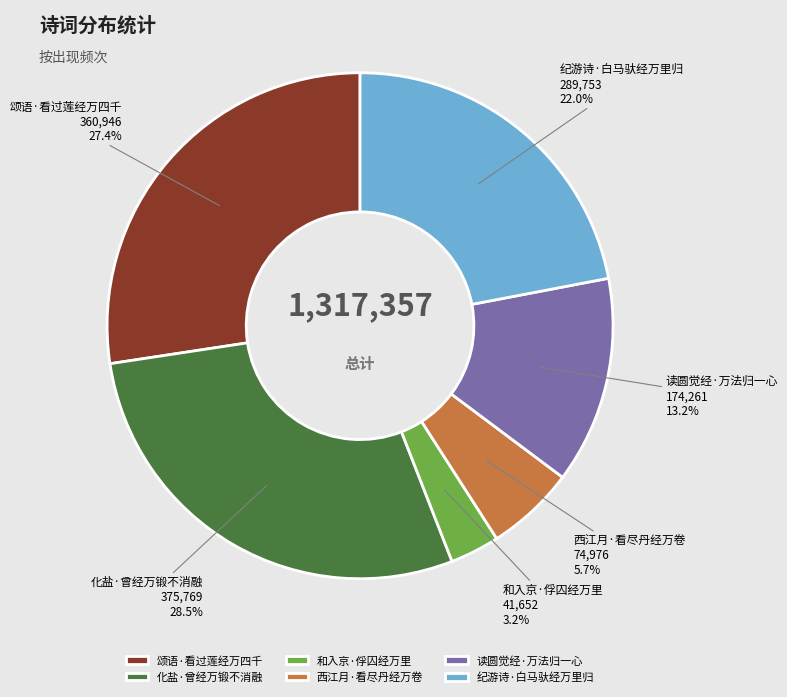

Do 颂语·看过莲经万四千 and 和入京·俘囚经万里 together represent more than half of the pie?

No